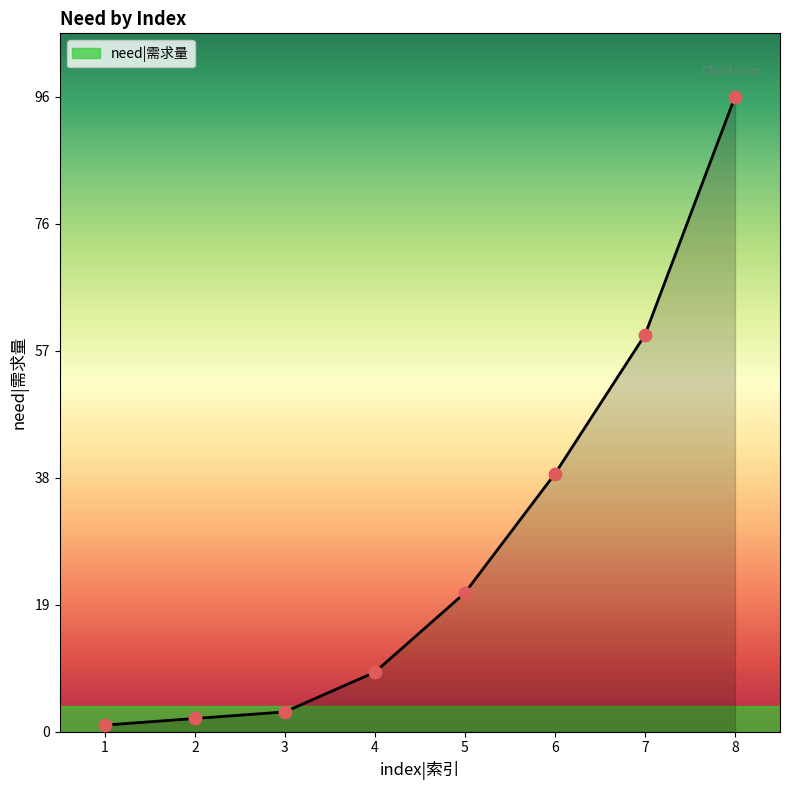

What is the change in value from 2 to 6?

+37